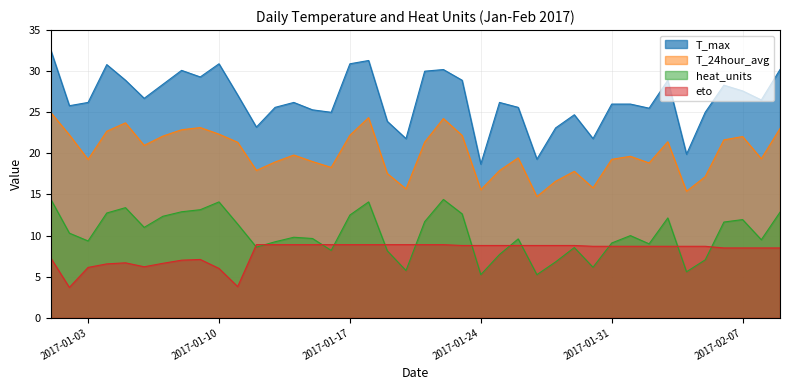

How many categories are shown in the chart?

40